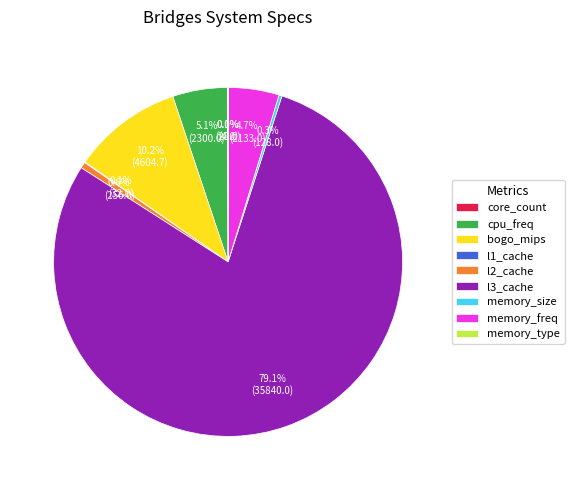

Which category has the biggest portion of the pie?

l3_cache